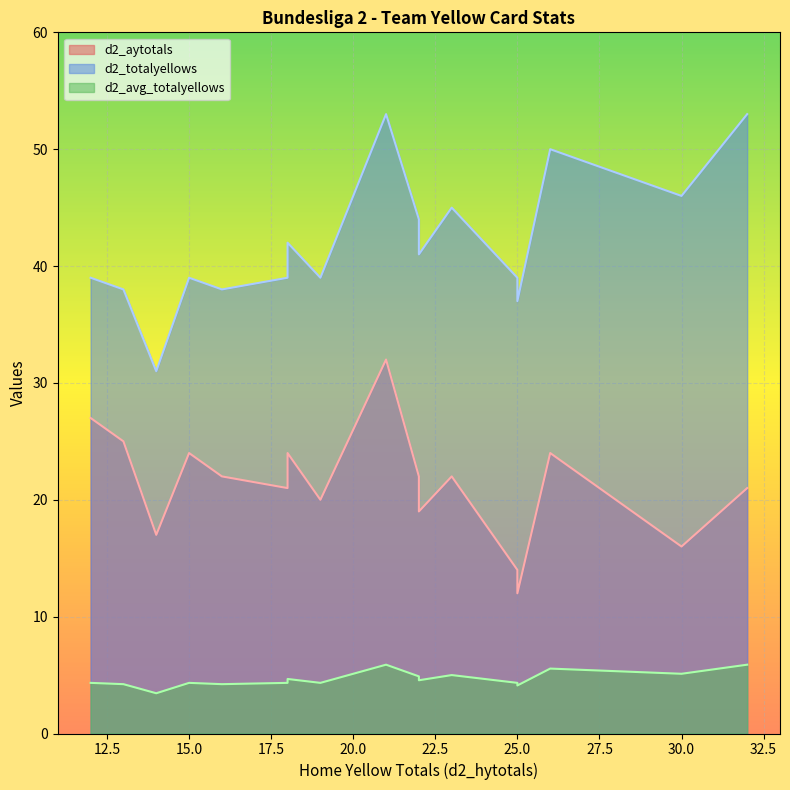

In d2_totalyellows, how many points are higher than both neighbors (excluding endpoints)?

6